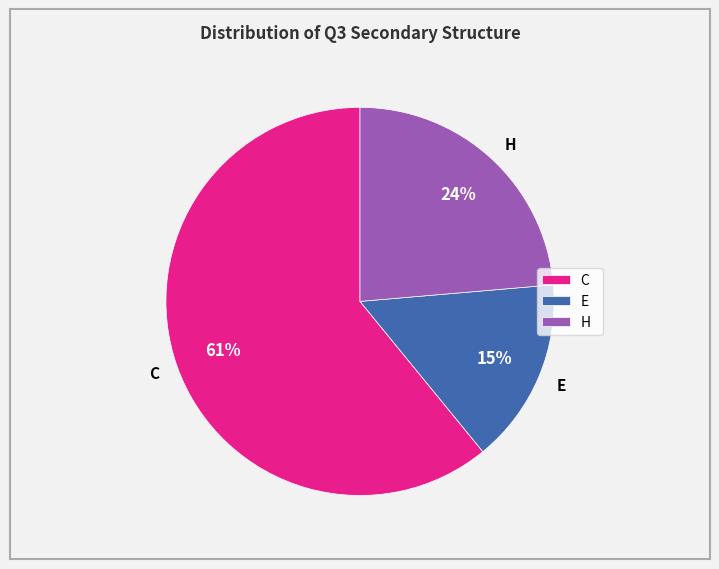

To the nearest percent, what is the average slice percentage?

33%